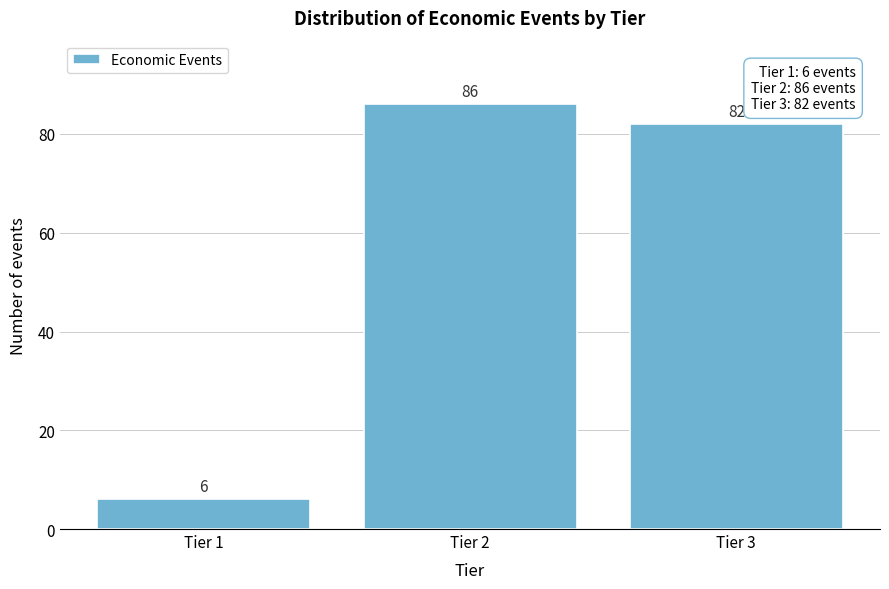

Reading left to right, transcribe all the data shown in this chart.

6	86	82